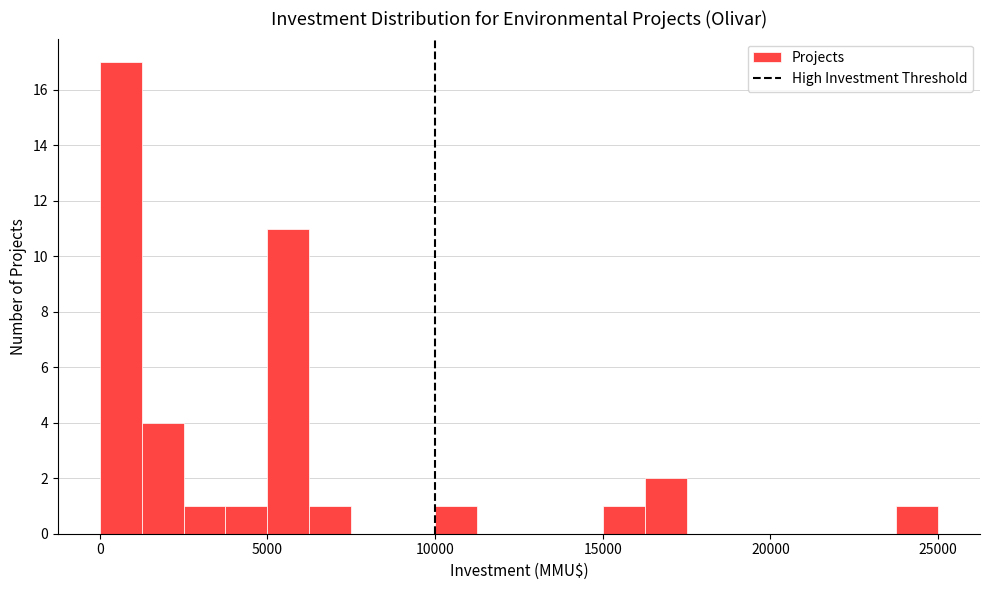

Read against the x-axis, roughly where is the centre of the tallest bar?

500